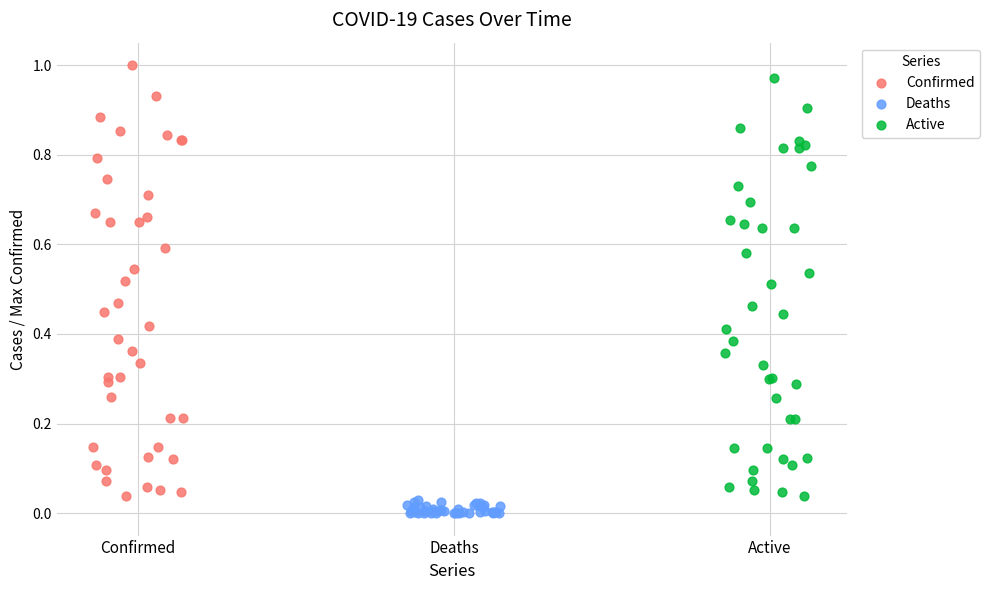

Which series has the largest Y range (max minus min)?

Confirmed